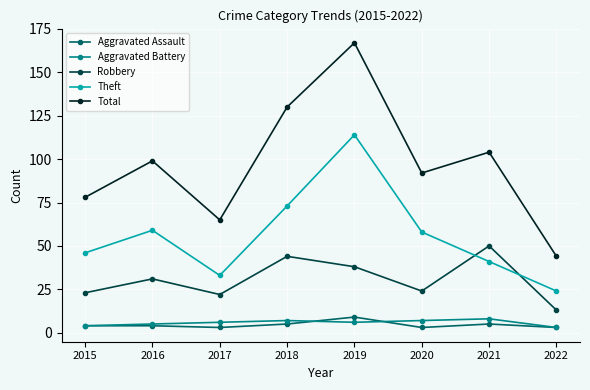

The Aggravated Assault series shows 3 at 2022. True or false?

True